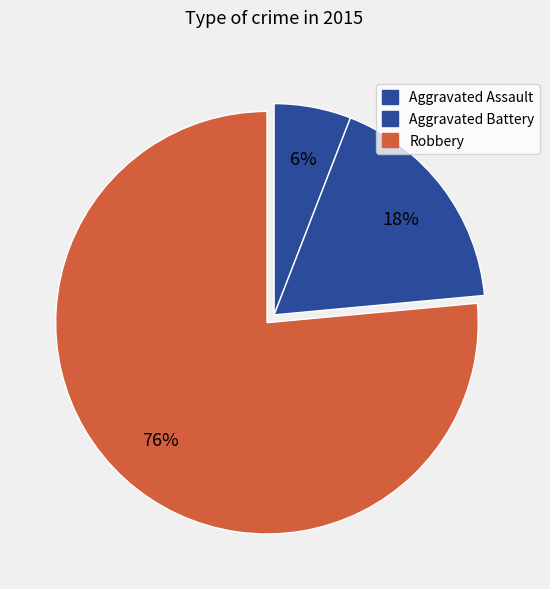

Which category has the biggest portion of the pie?

Robbery